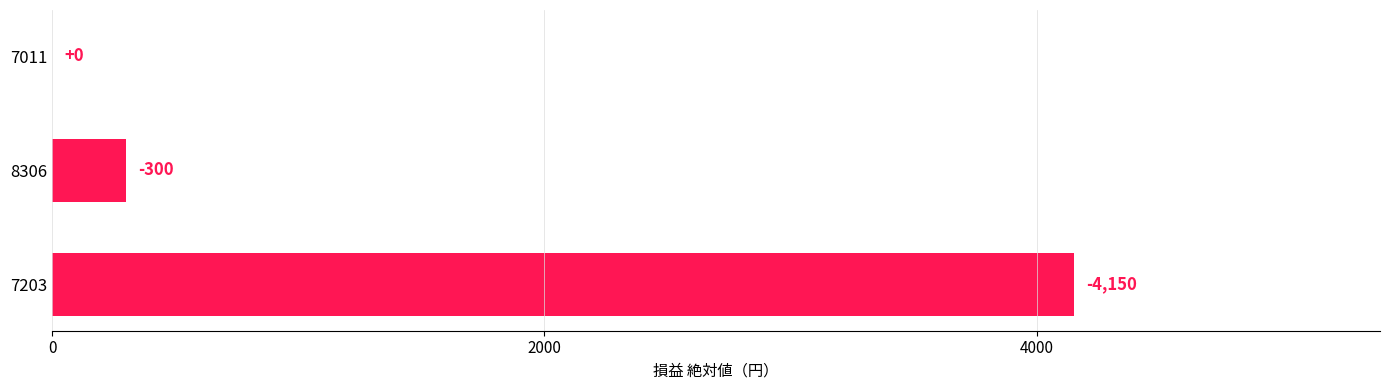

What is the maximum value shown in the chart?

4150